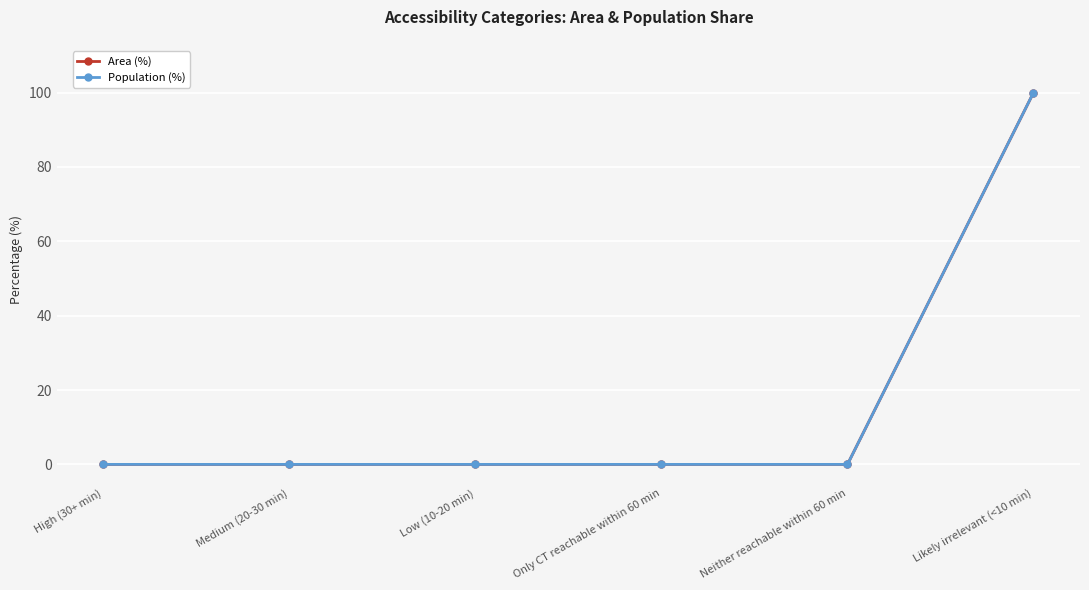

True or false: Population (%) and Area (%) cross at least once.

False